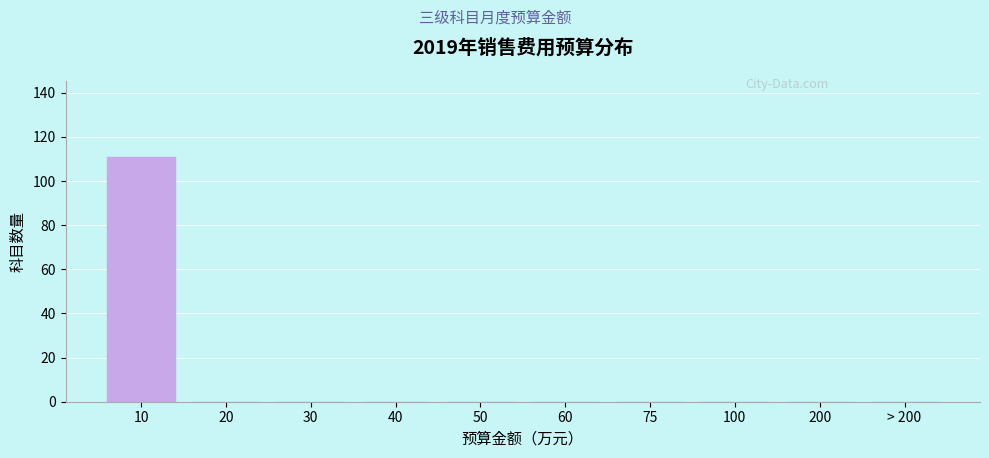

Reading right to left, extract all data points from this chart.

> 200=0	200=0	100=0	75=0	60=0	50=0	40=0	30=0	20=0	10=111